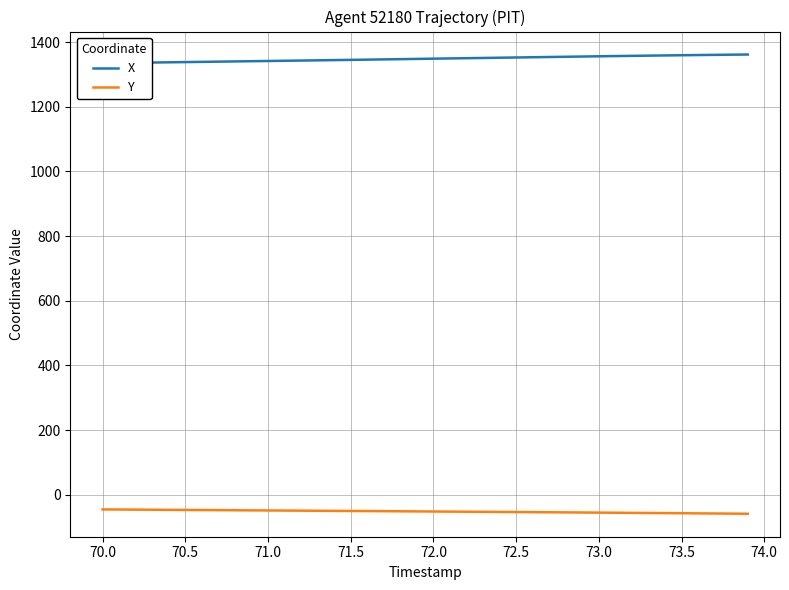

What is the lowest value of the Y series?

-59.2